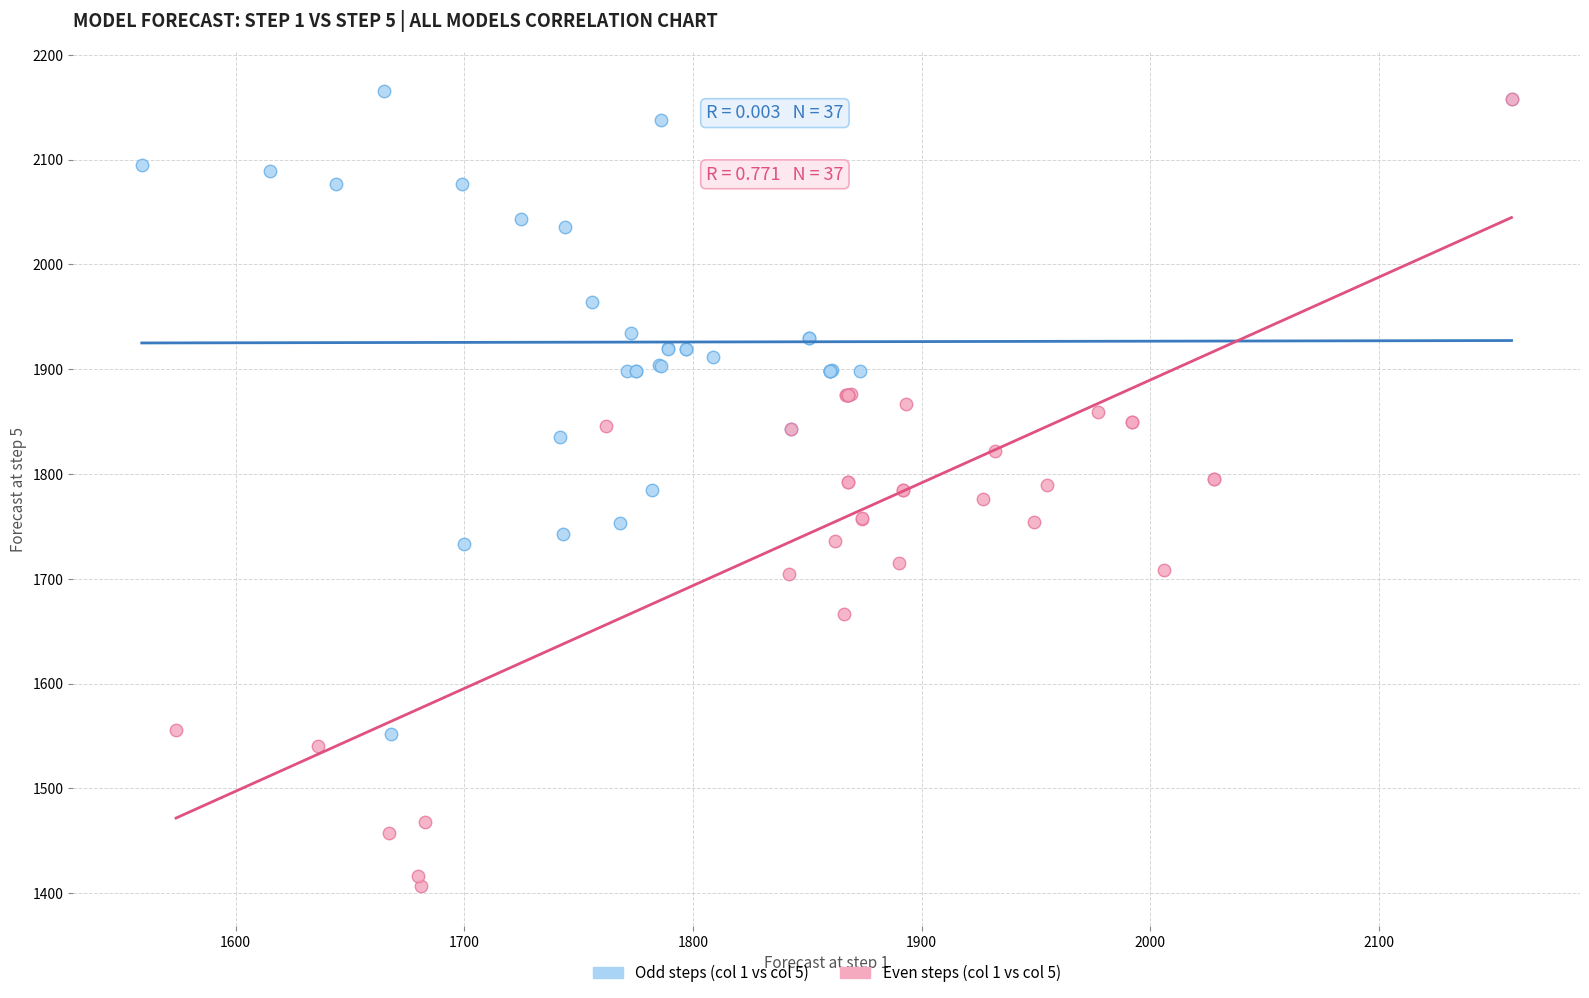

Which series has the largest Y range (max minus min)?

Even steps (col 1 vs col 5)